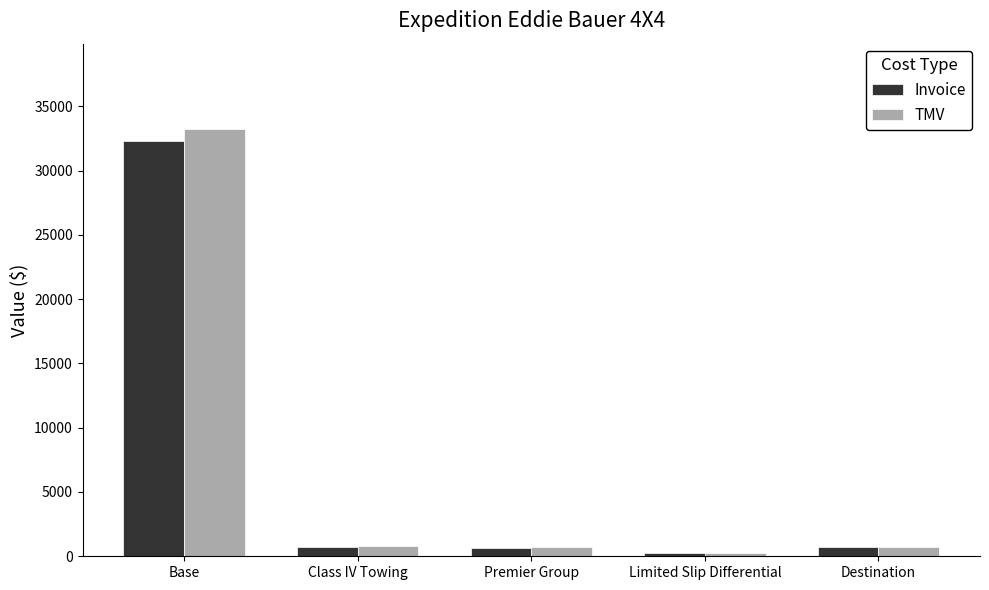

What position from the left is Limited Slip Differential?

4